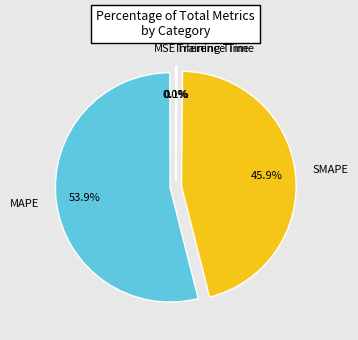

Does SMAPE account for over 50% of the chart?

No